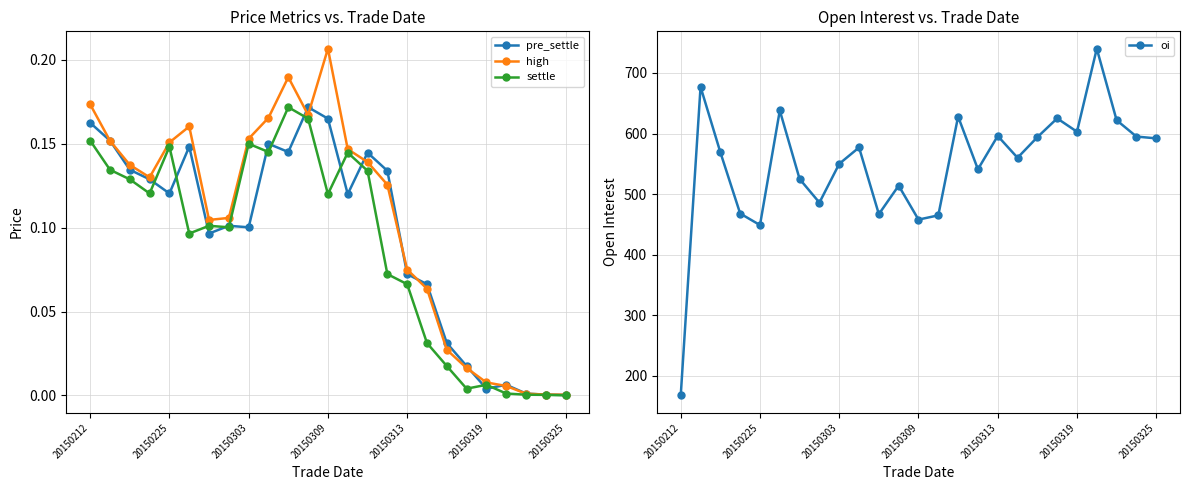

What is the difference between the maximum and minimum values in the high series?

0.2